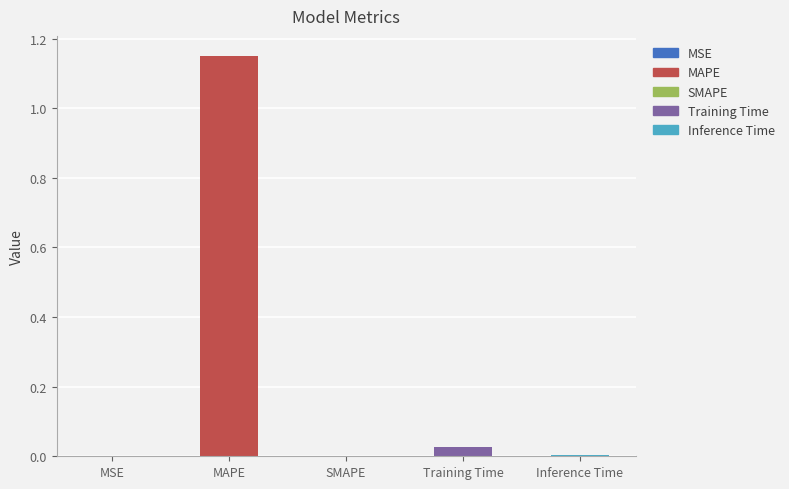

Are the bars horizontal?

No